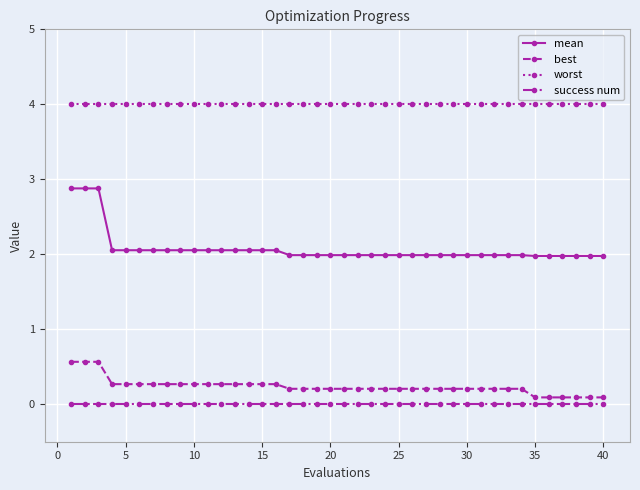

Which series has the largest total across all categories?

worst